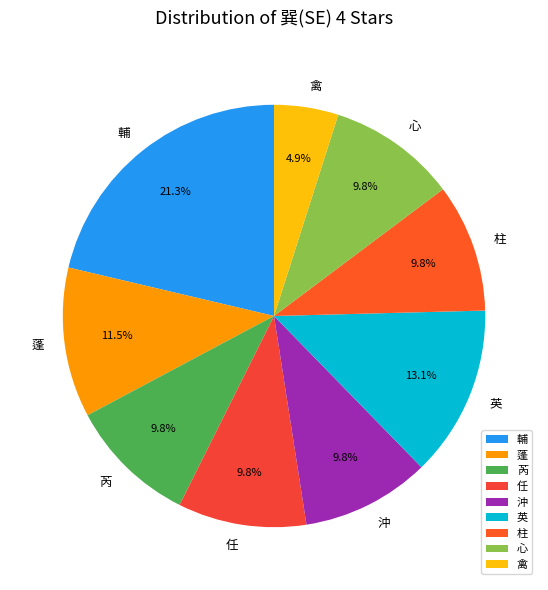

To the nearest percent, what is the average slice percentage?

11%